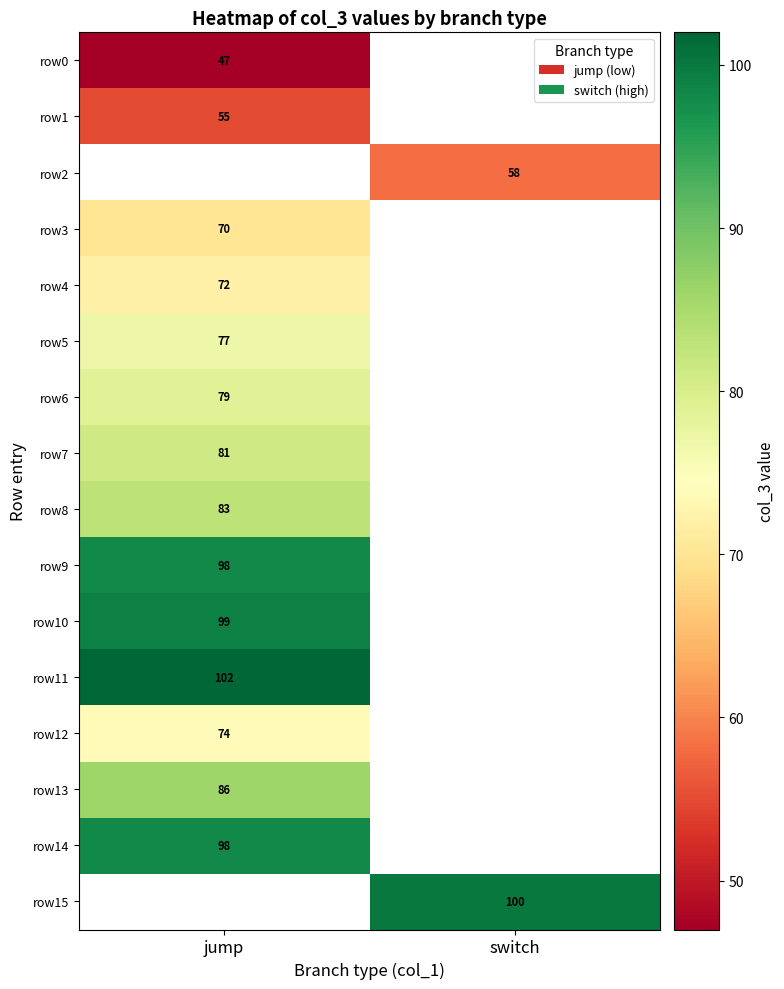

Is it true that row2 equals 58 at switch?

True